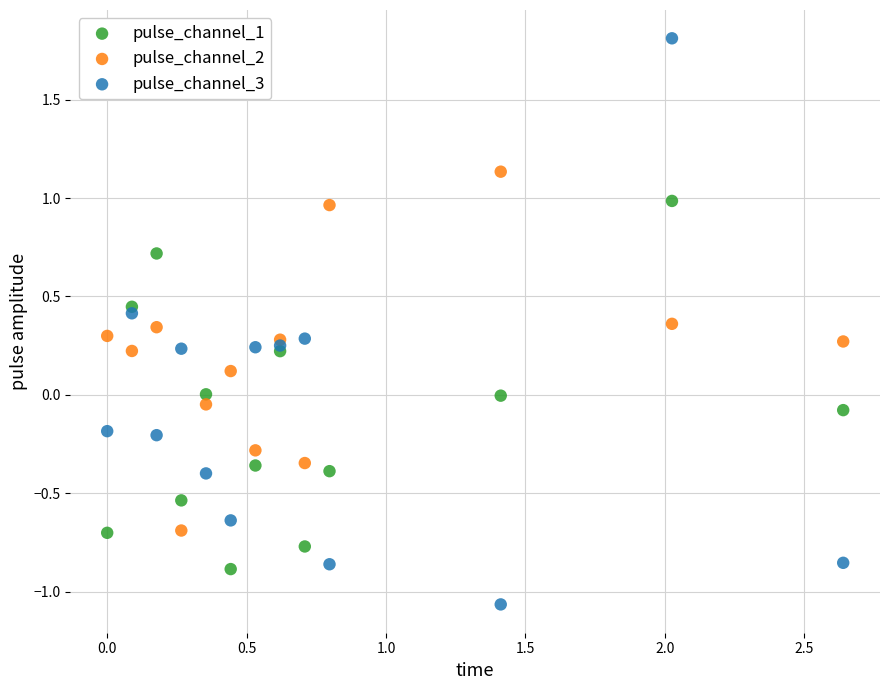

Which series contains the lowest Y value?

pulse_channel_3